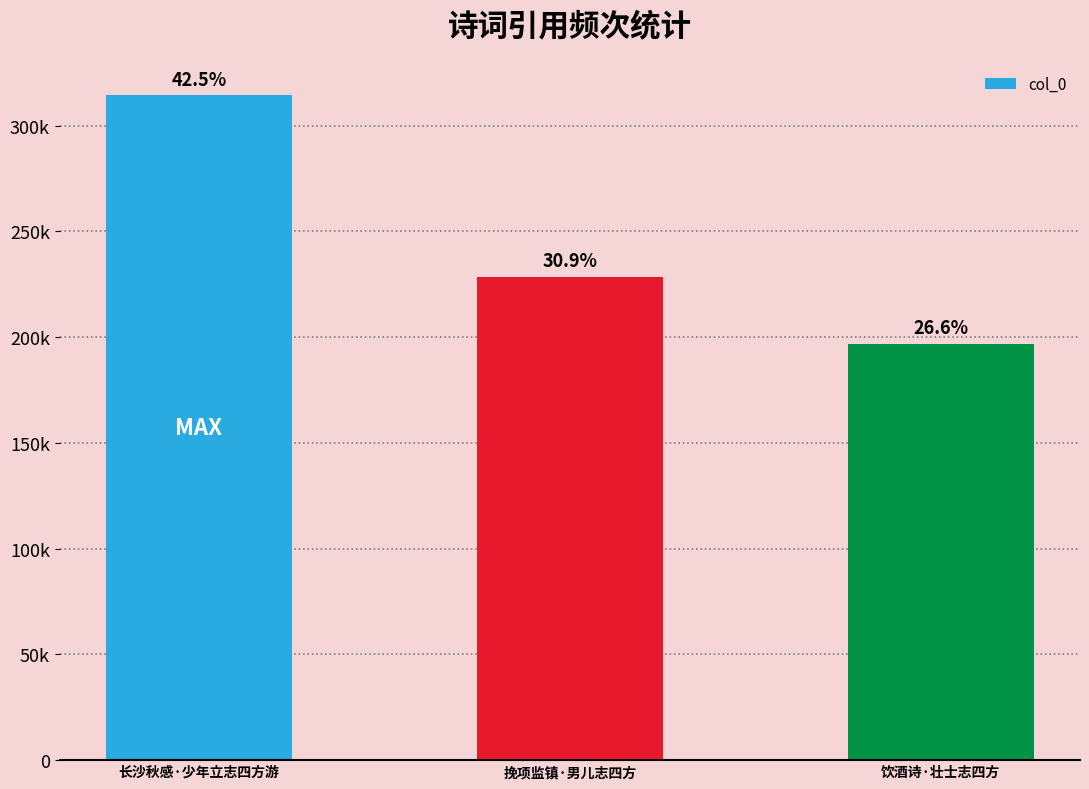

How many values are between 197001 and 314510?

3